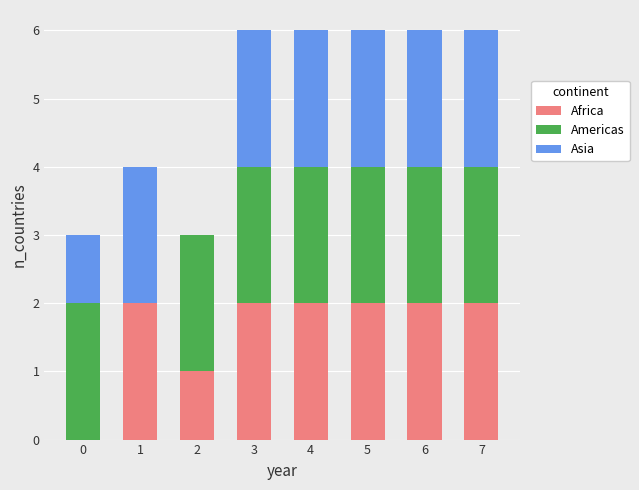

Reading left to right, transcribe the values for Africa.

0=0	1=2	2=1	3=2	4=2	5=2	6=2	7=2